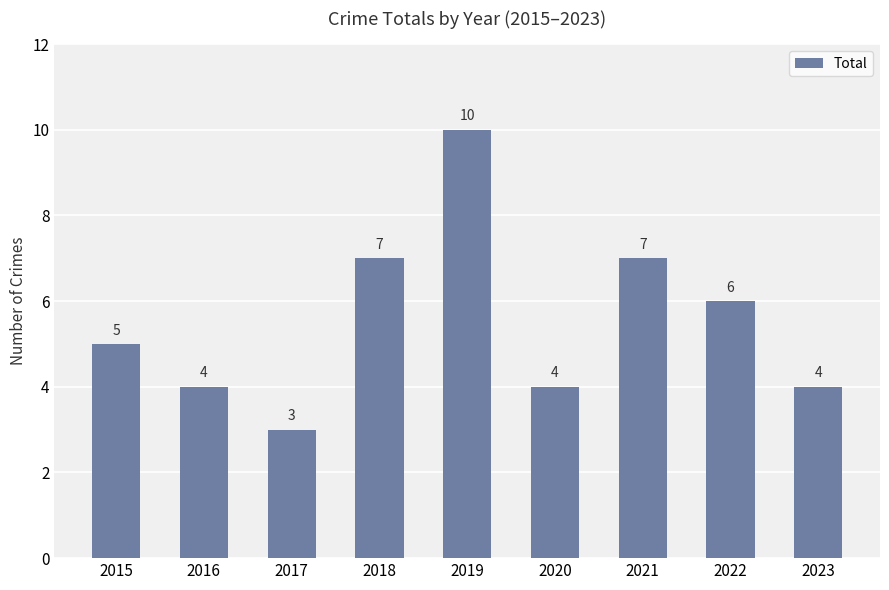

What is the value of the 3rd bar from the left?

3